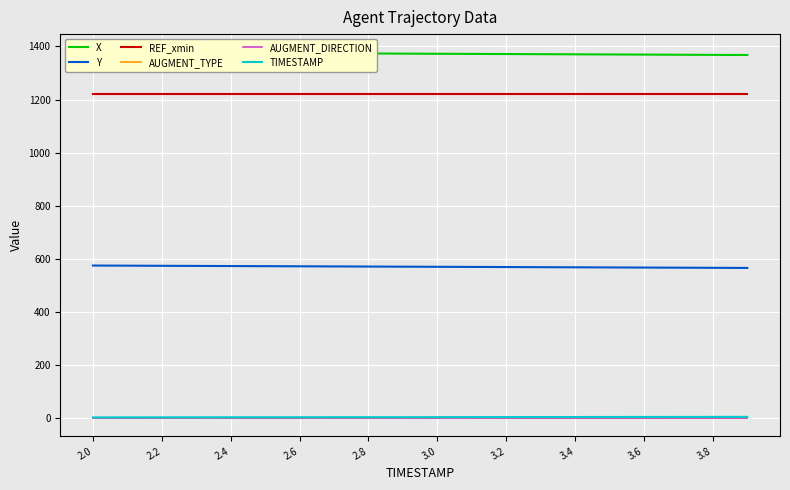

At which category is the sum across all series the highest?

2.0